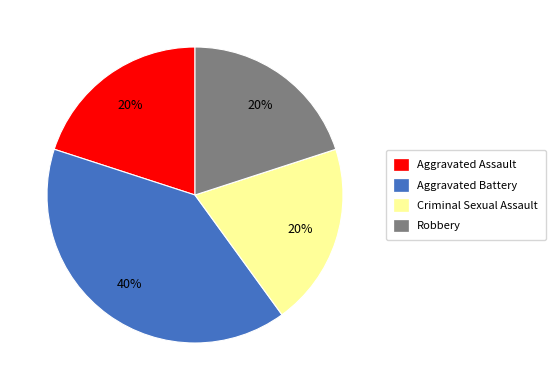

Do Criminal Sexual Assault and Aggravated Battery together represent more than half of the pie?

Yes